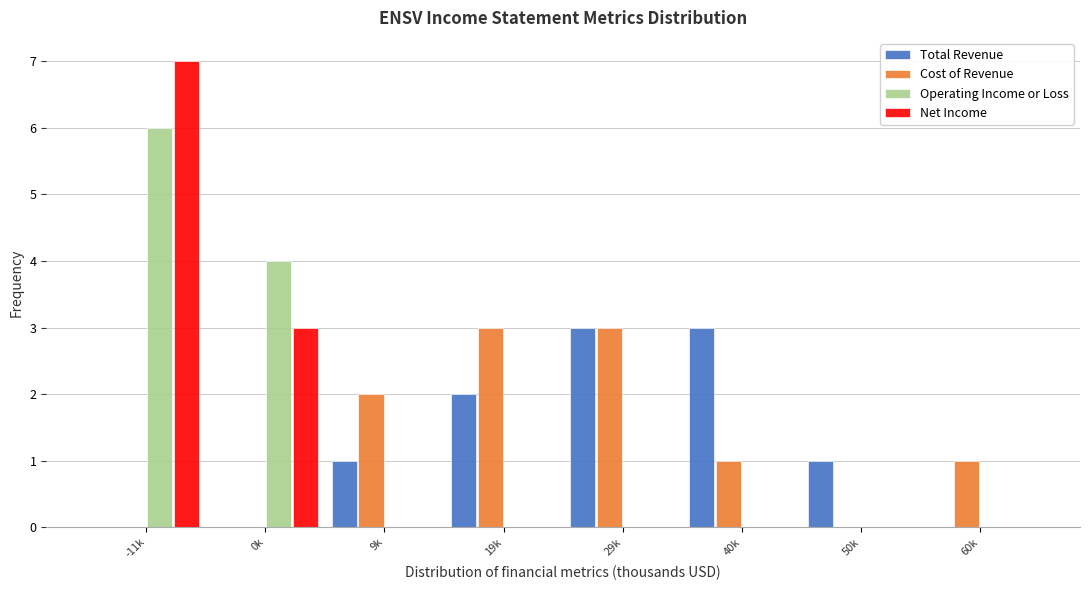

What is the sum of the Total Revenue values at 9k and 19k?

3